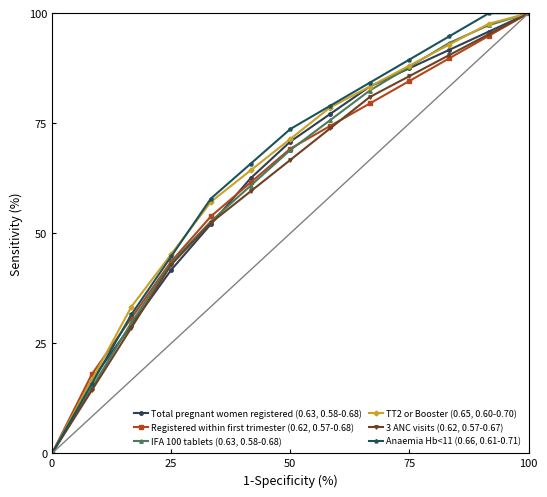

Reading left to right, transcribe all the data shown in this chart.

Total pregnant women registered (0.63, 0.58-0.68): 0.0	16.7	29.2	41.7	52.1	62.5	70.8	77.1	83.3	87.5	91.7	95.8	100.0
Registered within first trimester (0.62, 0.57-0.68): 0.0	17.9	30.8	43.6	53.8	61.5	69.2	74.4	79.5	84.6	89.7	94.9	100.0
IFA 100 tablets (0.63, 0.58-0.68): 0.0	14.9	29.7	43.2	52.7	60.8	68.9	75.7	82.4	87.8	93.2	97.3	100.0
TT2 or Booster (0.65, 0.60-0.70): 0.0	16.7	33.3	45.2	57.1	64.3	71.4	78.6	83.3	88.1	92.9	97.6	100.0
3 ANC visits (0.62, 0.57-0.67): 0.0	14.3	28.6	42.9	52.4	59.5	66.7	73.8	81.0	85.7	90.5	95.2	100.0
Anaemia Hb<11 (0.66, 0.61-0.71): 0.0	15.8	31.6	44.7	57.9	65.8	73.7	78.9	84.2	89.5	94.7	100.0	100.0